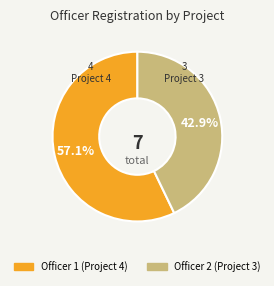

Does any single category account for the majority?

Yes